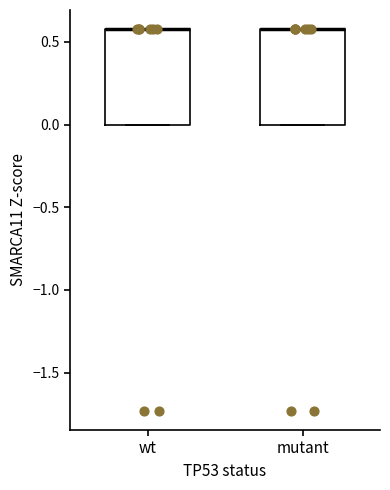

Where is the lower edge of the box for wt on the y-axis? The values are not printed on the chart, so give them approximately, as read against the axis.

0.0